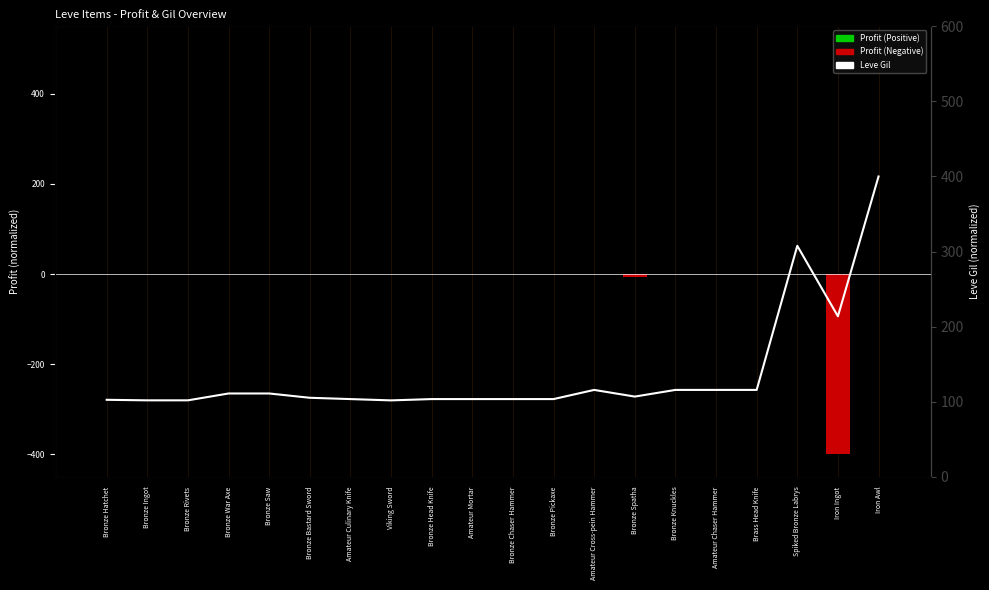

Rank the categories by Leve Gil value from lowest to highest.

Viking Sword, Bronze Ingot, Bronze Rivets, Bronze Hatchet, Amateur Culinary Knife, Bronze Head Knife, Amateur Mortar, Bronze Chaser Hammer, Bronze Pickaxe, Bronze Bastard Sword, Bronze Spatha, Bronze War Axe, Bronze Saw, Amateur Cross-pein Hammer, Bronze Knuckles, Amateur Chaser Hammer, Brass Head Knife, Iron Ingot, Spiked Bronze Labrys, Iron Awl